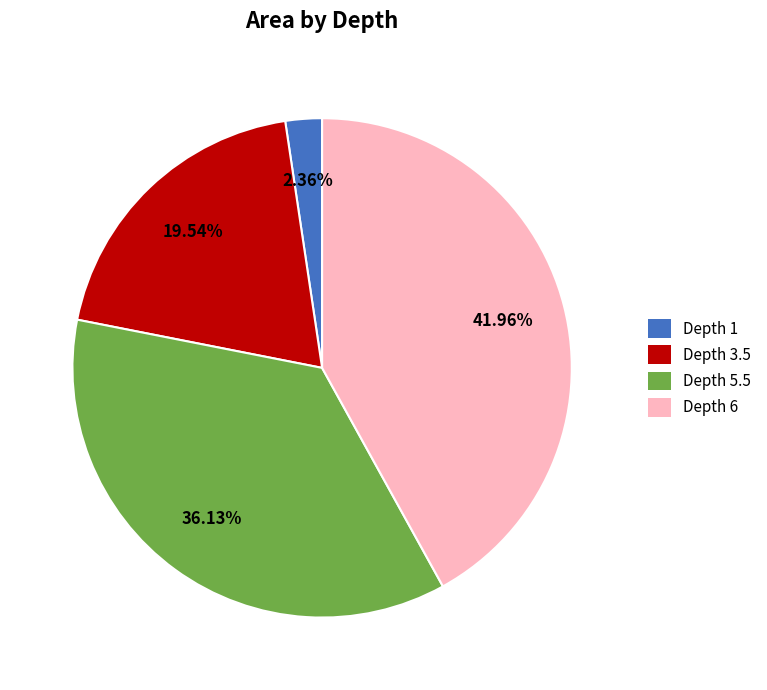

To the nearest percent, what portion does Depth 3.5 represent?

20%